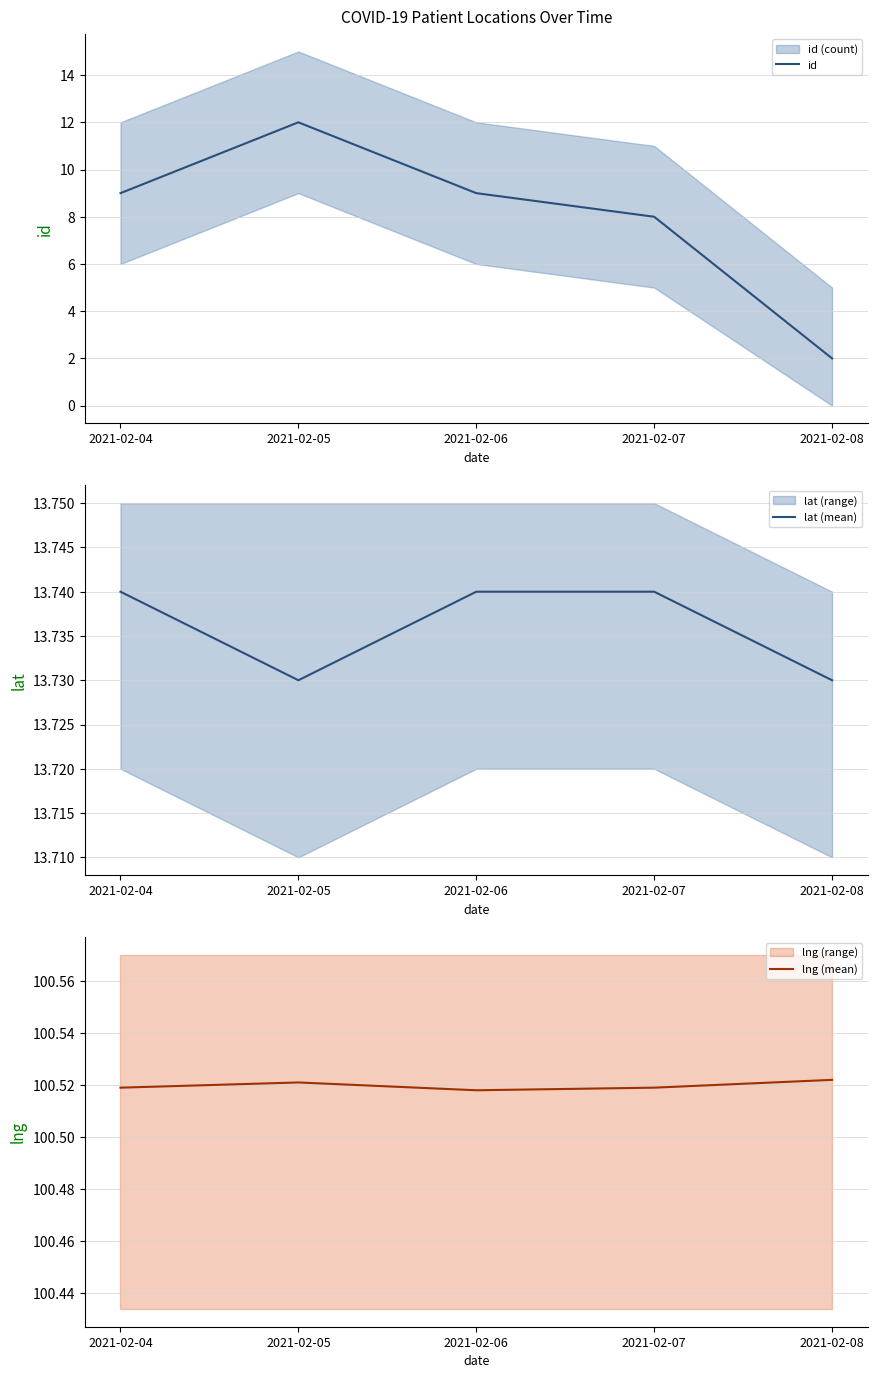

What is the total value across all series at 2021-02-04?

123.3